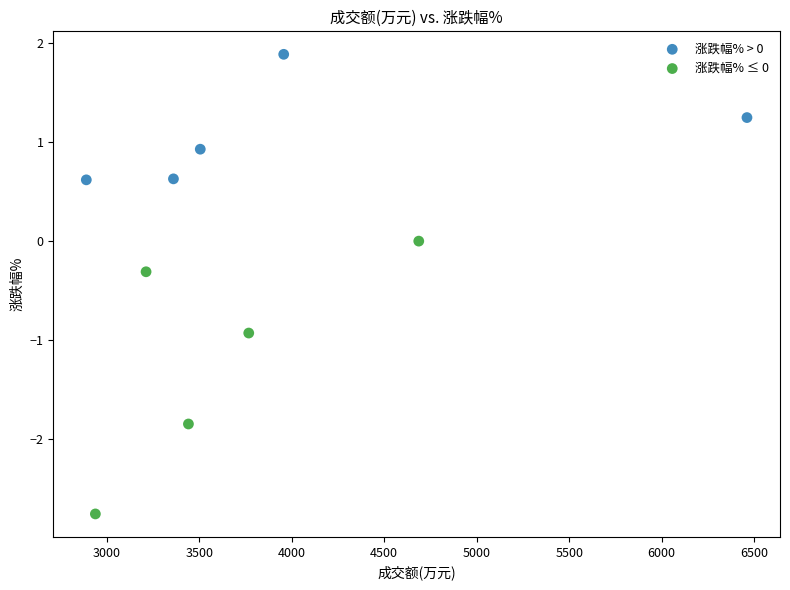

Which series has the largest Y range (max minus min)?

涨跌幅% ≤ 0